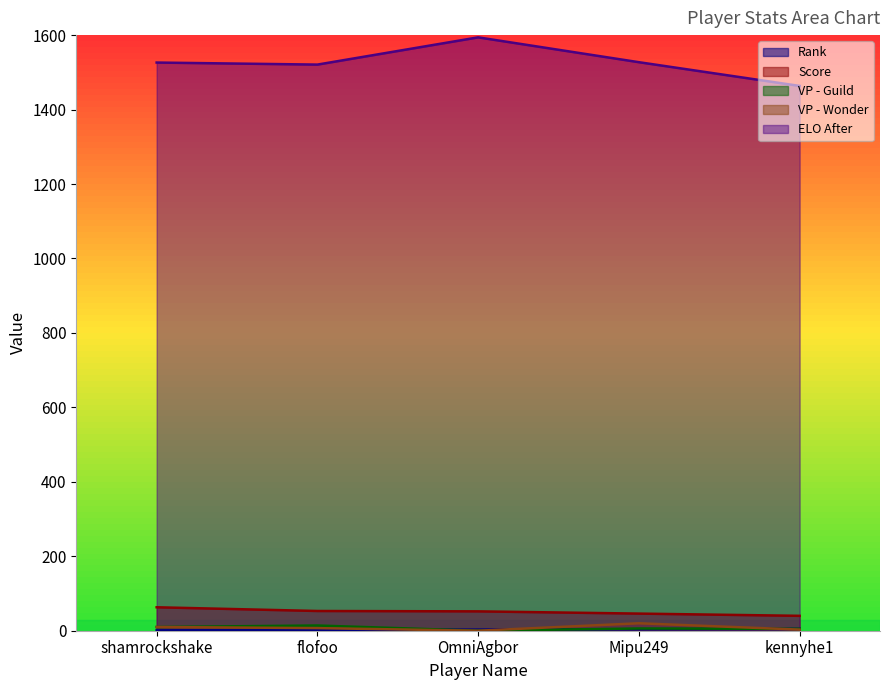

Is it true that ELO After equals 2832.0 at OmniAgbor?

False